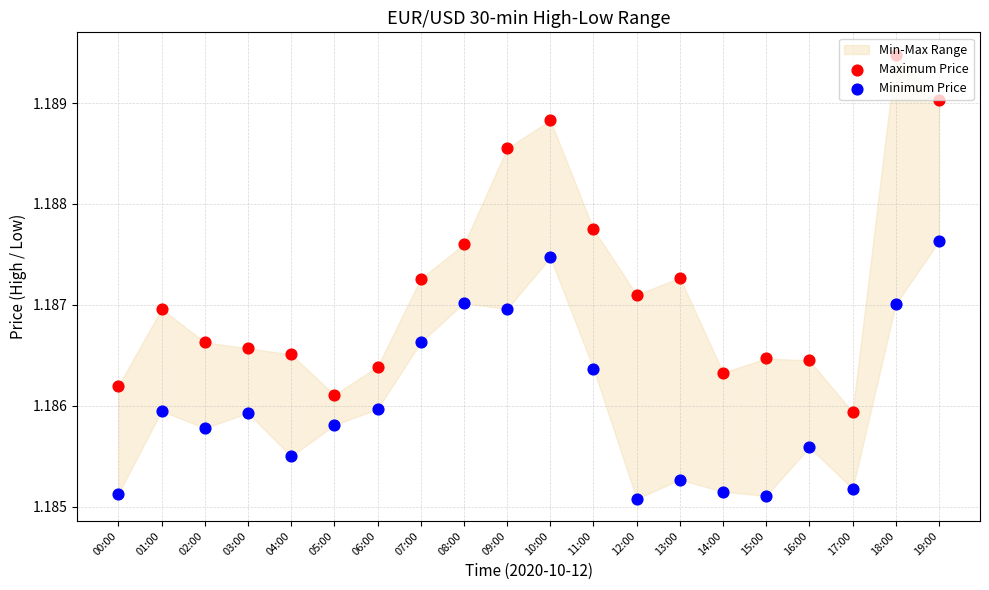

At how many categories does at least one series exceed 1?

20